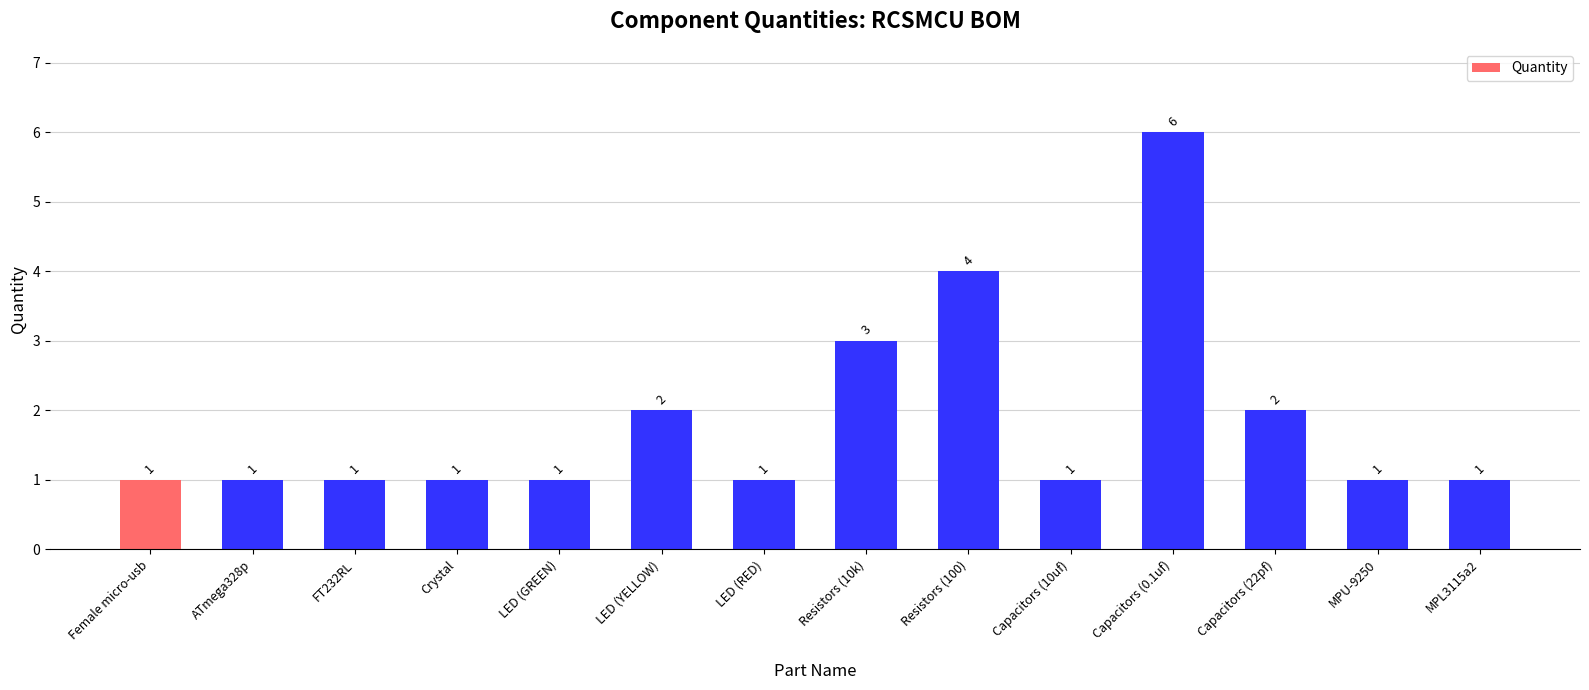

Reading left to right, list all the values displayed in this chart.

Female micro-usb=1	ATmega328p=1	FT232RL=1	Crystal=1	LED (GREEN)=1	LED (YELLOW)=2	LED (RED)=1	Resistors (10k)=3	Resistors (100)=4	Capacitors (10uf)=1	Capacitors (0.1uf)=6	Capacitors (22pf)=2	MPU-9250=1	MPL3115a2=1